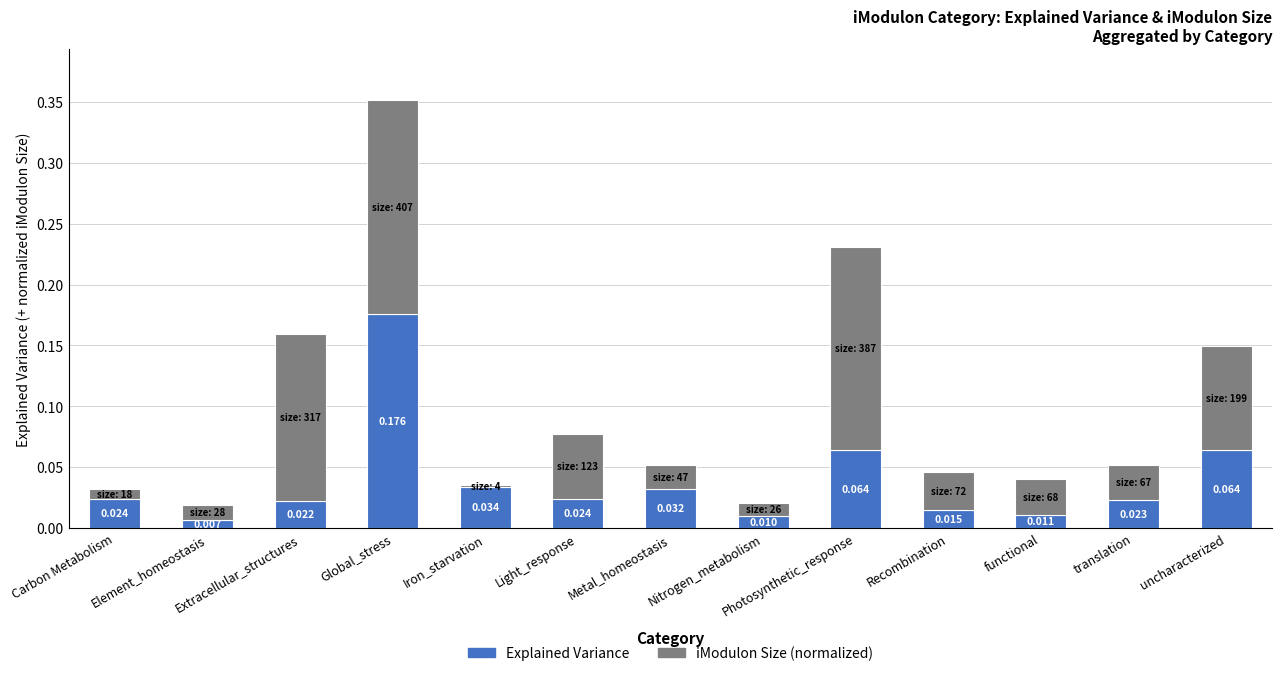

At which category is the sum across all series the highest?

Global_stress